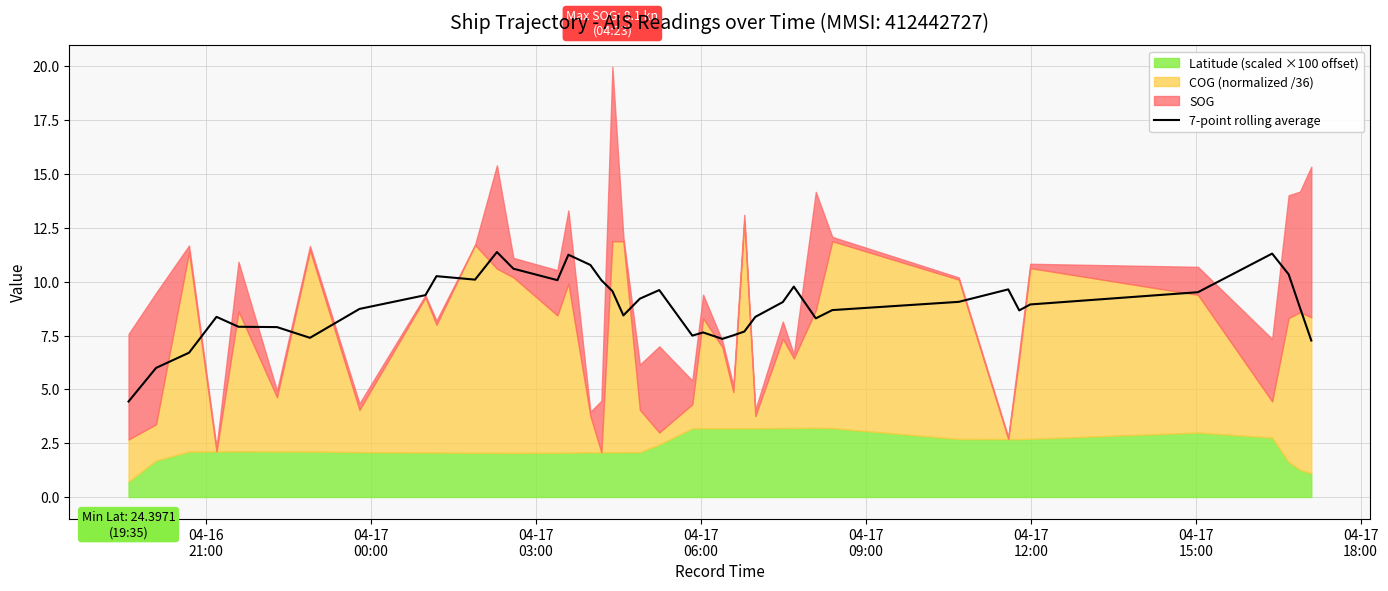

Does the chart have visible grid lines?

Yes